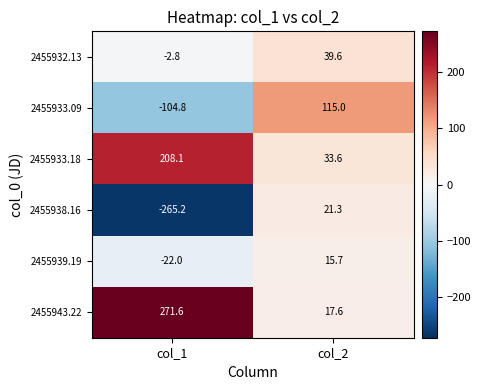

What is the spread (max minus min) of values at col_2?

99.3